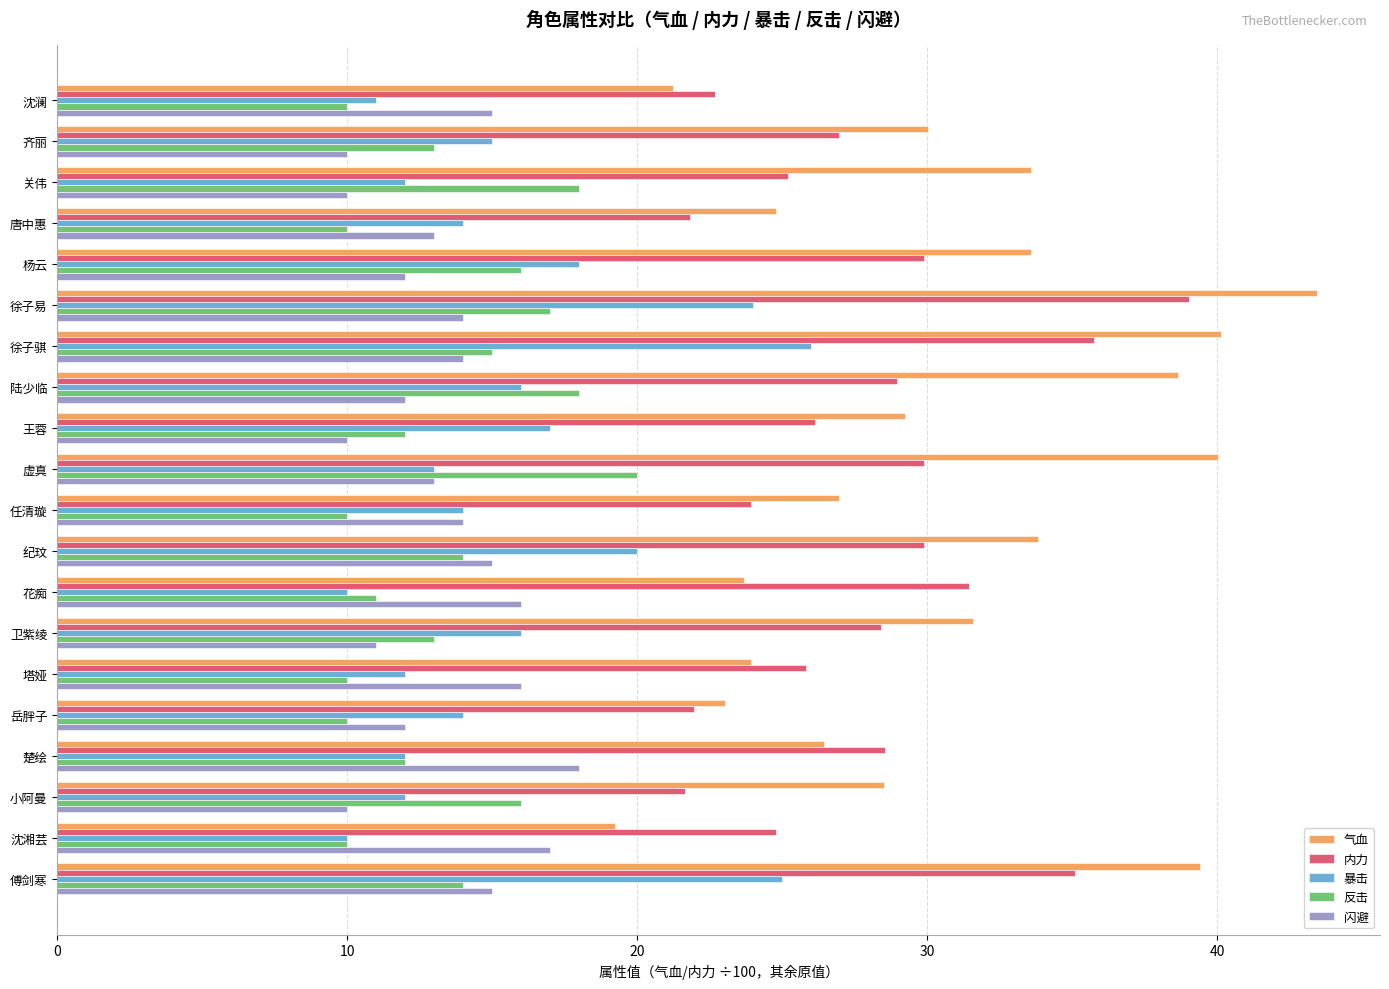

The value of 反击 at 王蓉 is 16.8. True or false?

False